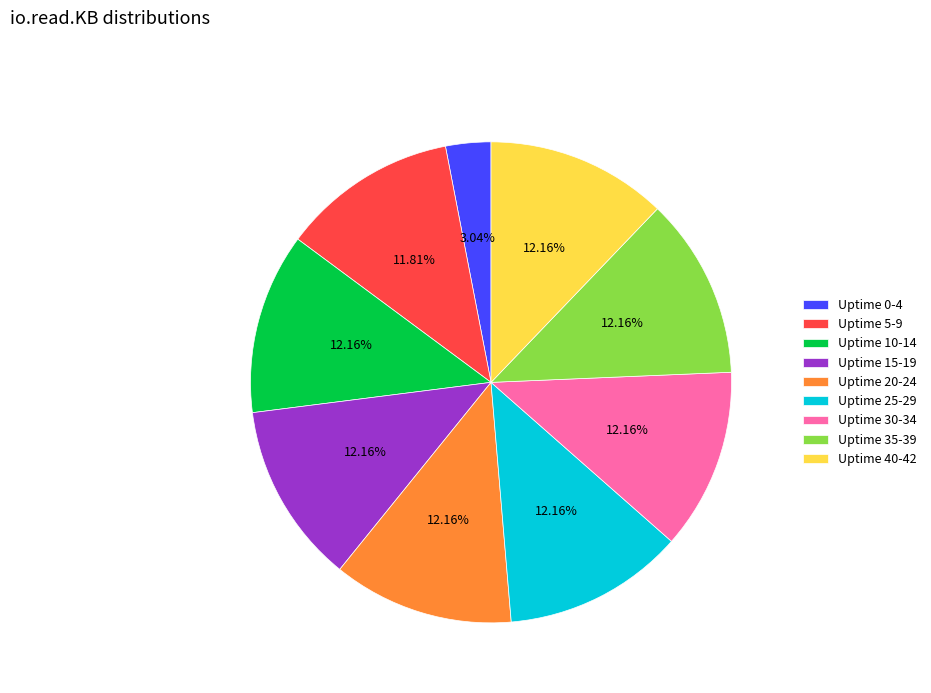

How many segments does this pie chart have?

9